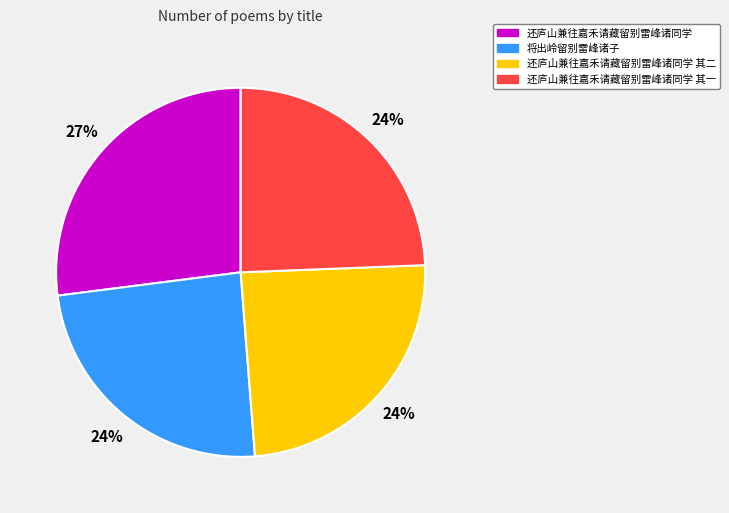

What is the largest slice in the pie chart?

还庐山兼往嘉禾请藏留别雷峰诸同学